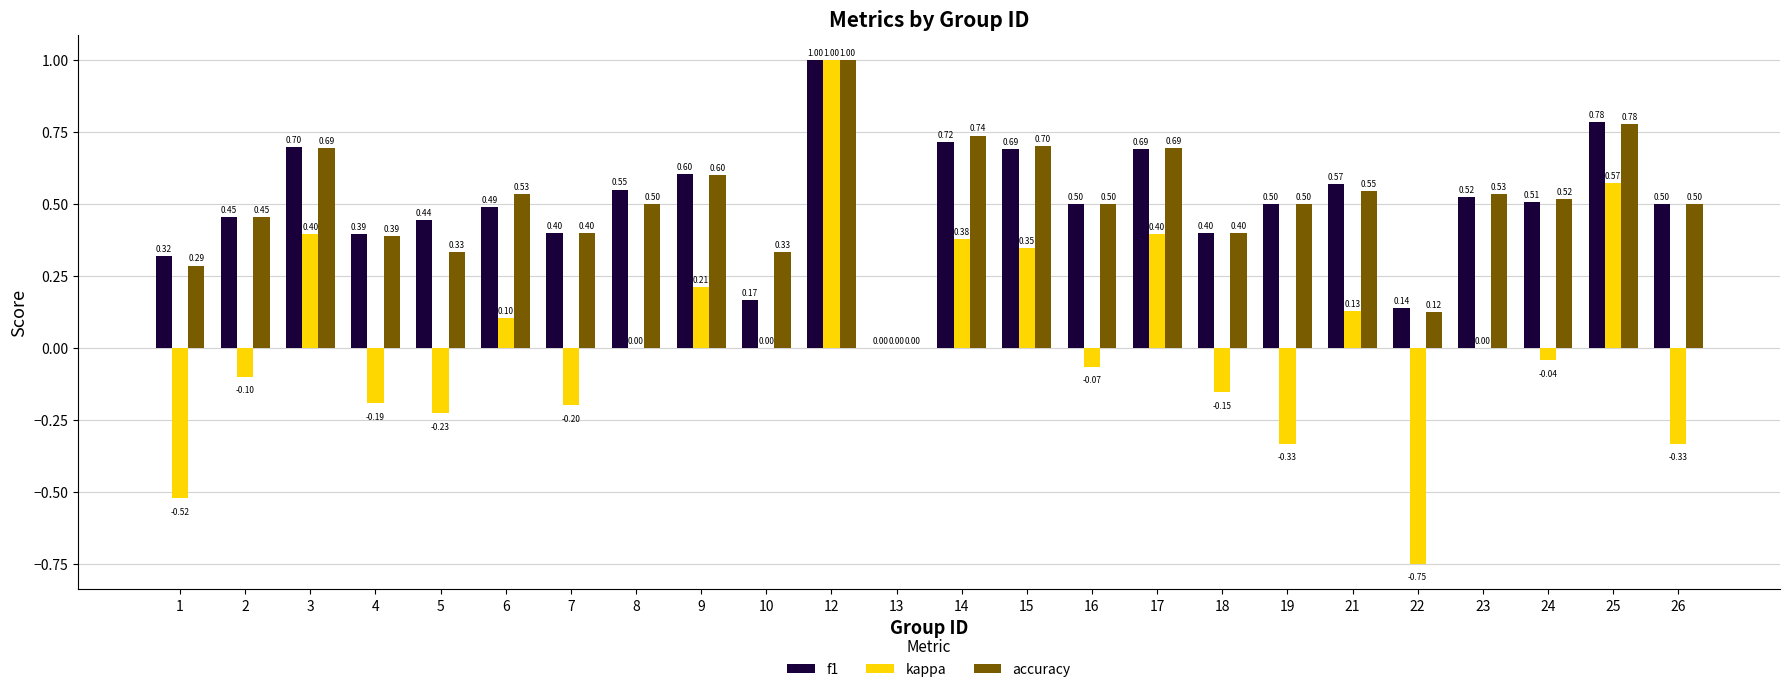

Is the value of kappa at 12 greater than the value of f1 at 18?

Yes